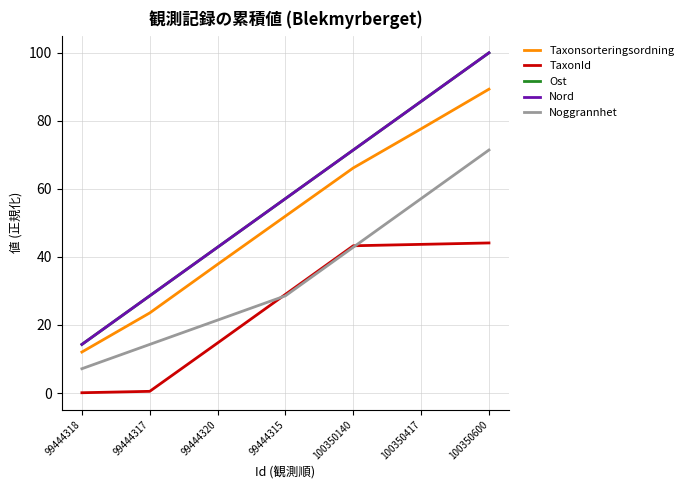

At which category is the sum across all series the highest?

100350600